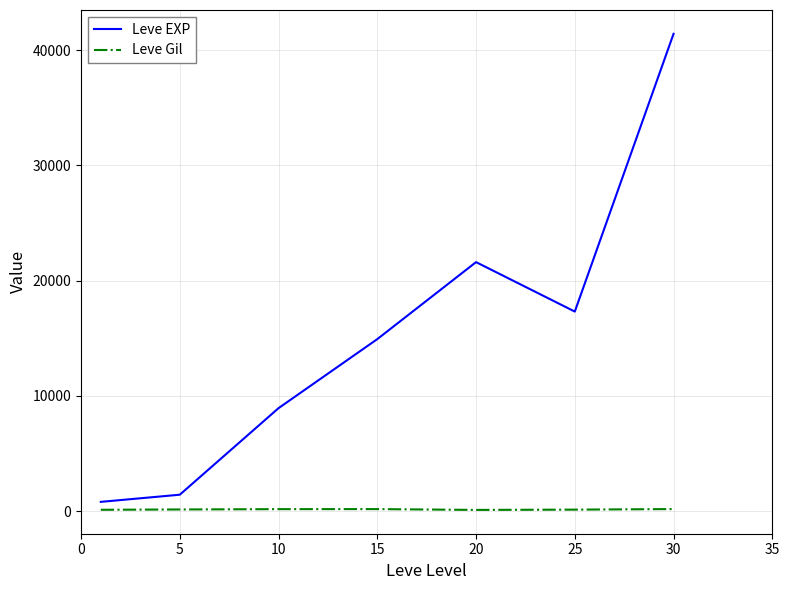

True or false: Leve EXP and Leve Gil cross at least once.

False